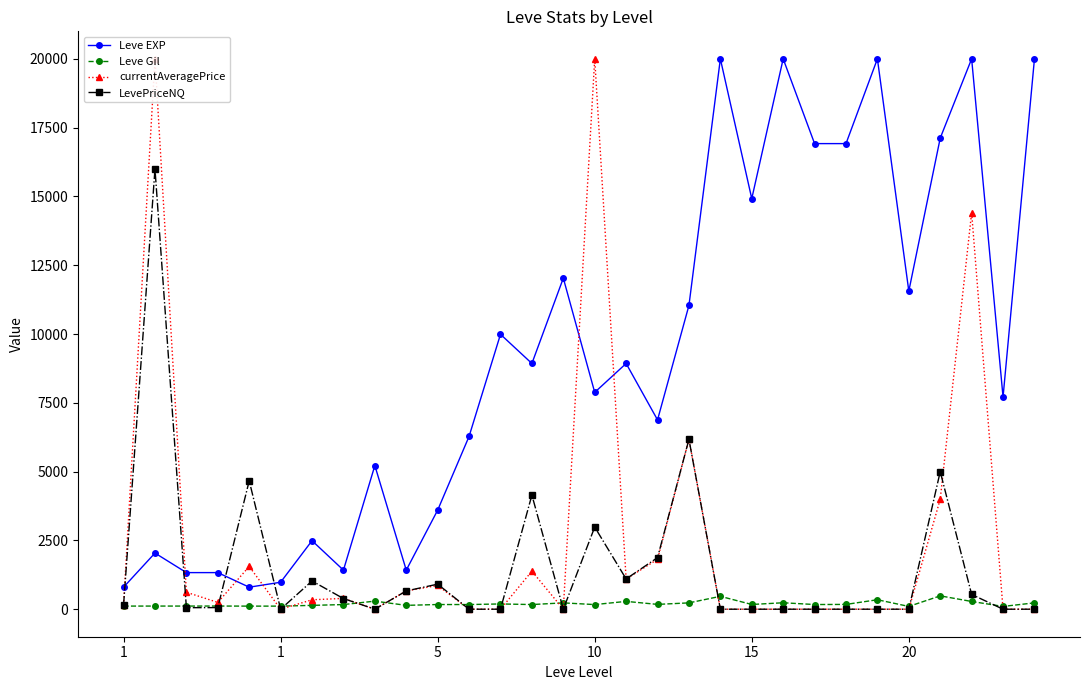

Reading left to right, transcribe all the data shown in this chart.

Leve EXP: 800.0	2040.0	1330.0	1330.0	800.0	980.0	2490.0	1420.0	5220.0	1420.0	3600.0	6280.0	9990.0	8930.0	12030.0	7880.0	8930.0	6880.0	11040.0	20000.0	14920.0	20000.0	16920.0	16920.0	20000.0	11560.0	17120.0	20000.0	7710.0	20000.0
Leve Gil: 113.0	114.0	114.0	115.0	112.0	112.0	139.0	169.0	293.0	140.0	170.0	169.0	191.0	169.0	230.0	168.0	284.0	175.0	230.0	468.0	172.0	234.0	170.0	174.0	344.0	101.0	485.0	281.0	101.0	230.0
currentAveragePrice: 156.3	20000.0	616.5	246.8	1555.1	0.0	341.8	393.6	0.0	663.8	862.6	0.0	0.0	1382.5	0.0	20000.0	1099.8	1812.4	6173.7	0.0	0.0	0.0	0.0	0.0	0.0	0.0	3995.9	14413.4	0.0	0.0
LevePriceNQ: 156.3	15999.0	55.4	58.5	4665.3	0.0	1025.5	386.9	0.0	663.8	910.2	0.0	0.0	4147.6	0.0	2985.0	1099.8	1874.2	6173.7	0.0	0.0	0.0	0.0	0.0	0.0	0.0	4999.8	536.4	0.0	0.0